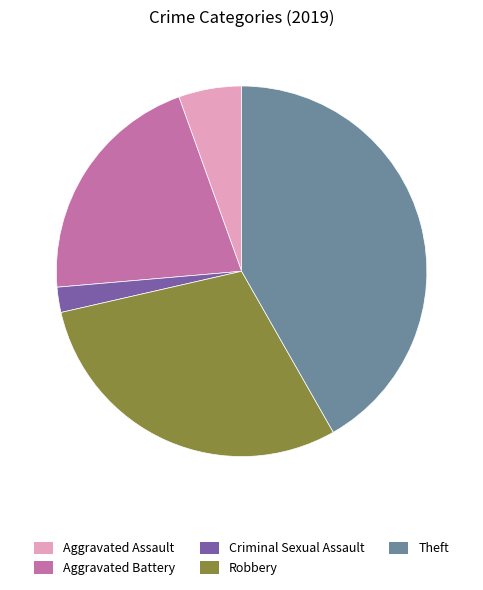

Do Aggravated Battery and Theft together represent more than half of the pie?

Yes